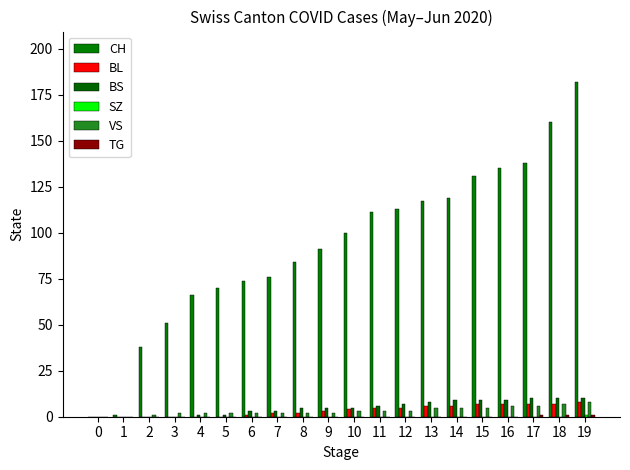

How many BL values are between 0 and 7?

19